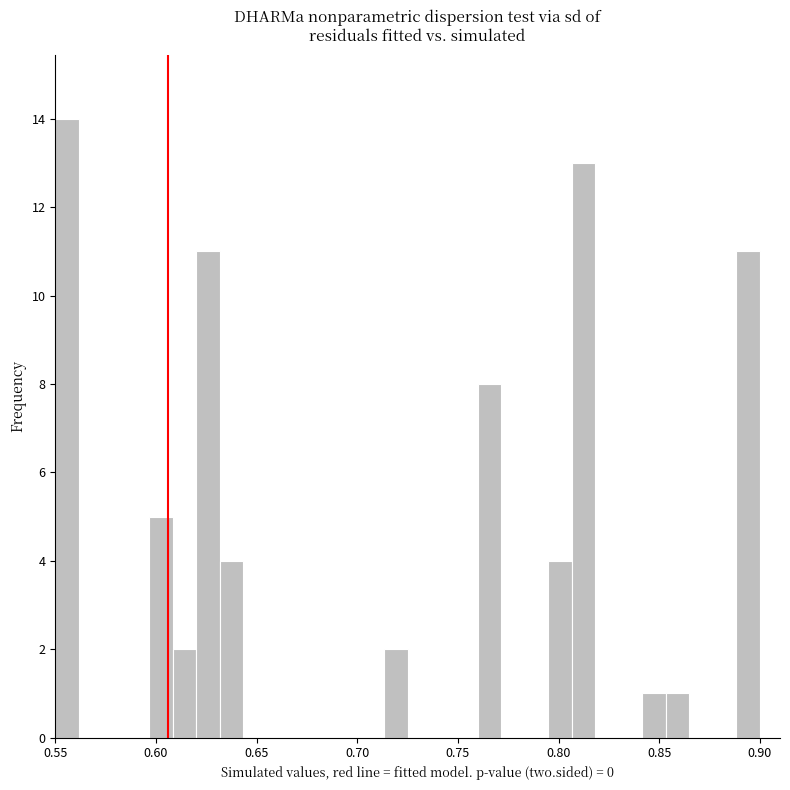

Read against the x-axis, roughly where is the centre of the tallest bar?

0.555